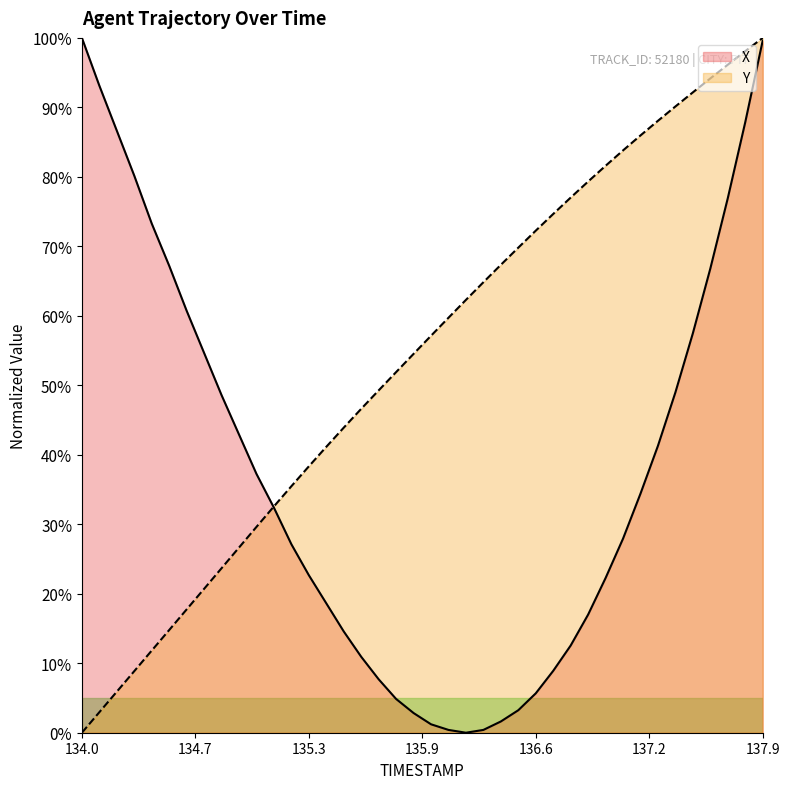

Does the chart have visible grid lines?

No